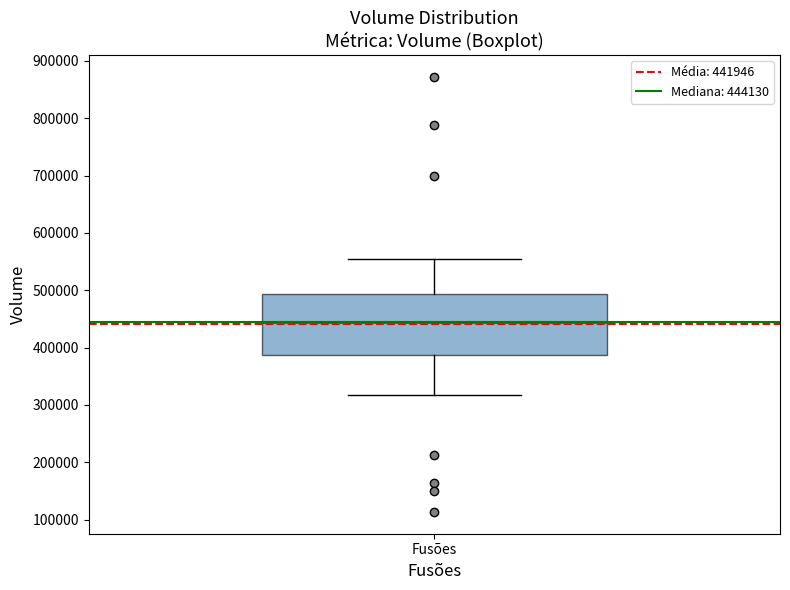

Transcribe this box plot: give where the median line is, the range the box spans, and where the two whiskers end, as read against the y-axis. The values are not printed on the chart, so give them approximately, as read against the axis.

median 440000, box 390000 to 490000, whiskers 320000 to 550000